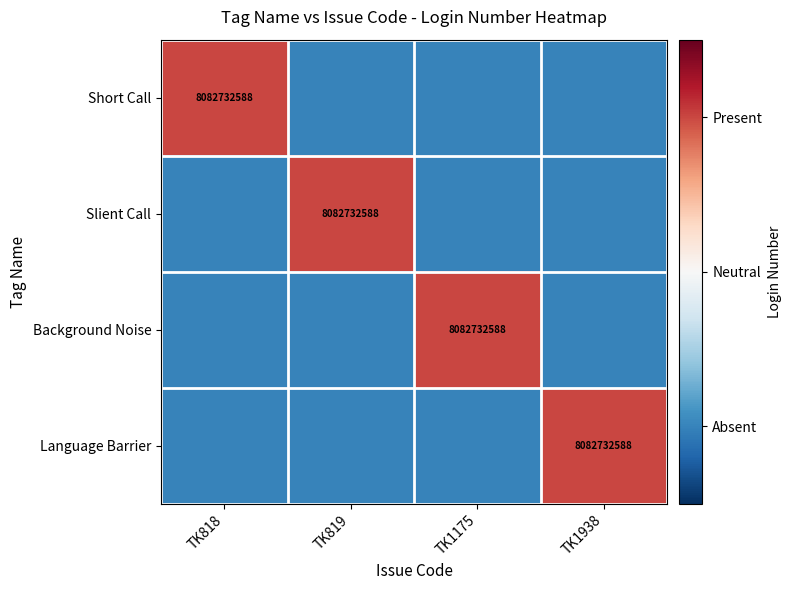

What is the spread (max minus min) of values at TK1175?

2